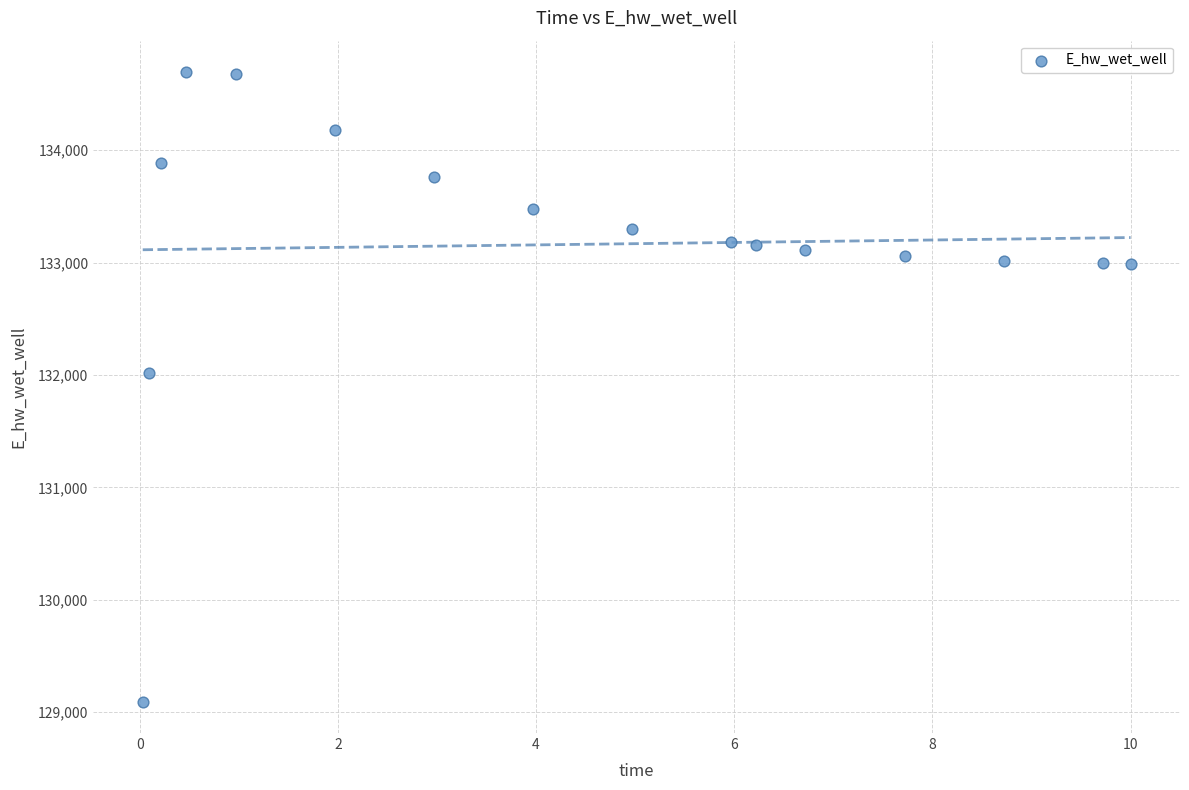

What is the range of X values (max minus min)?

10.0